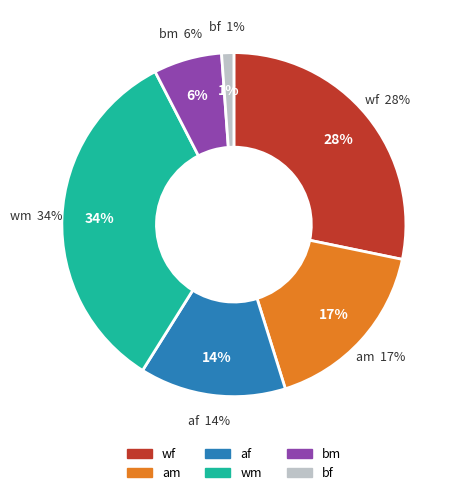

Do 37 and 0 together represent more than half of the pie?

No